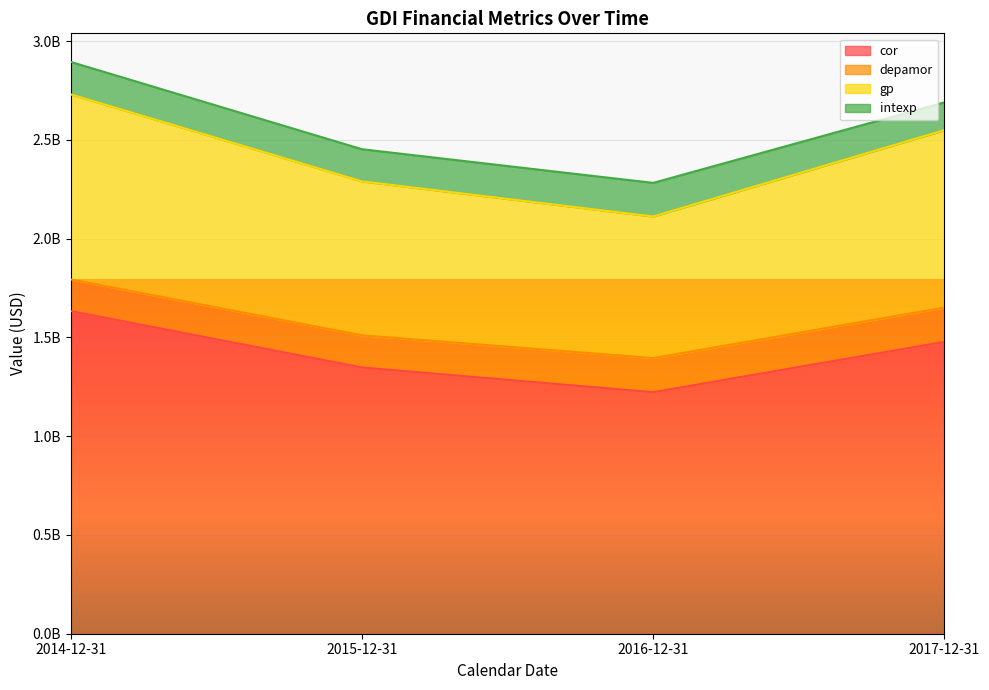

Rank the categories by gp value from highest to lowest.

2014-12-31, 2017-12-31, 2015-12-31, 2016-12-31